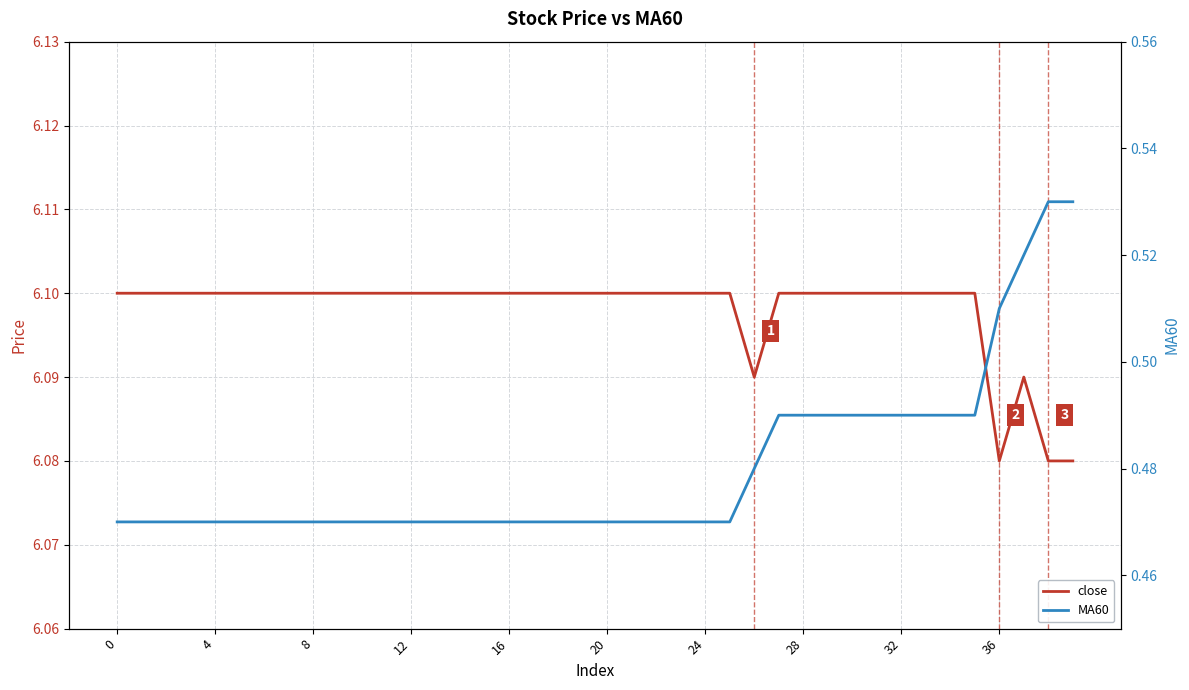

What are all the series names shown in the legend?

close, MA60